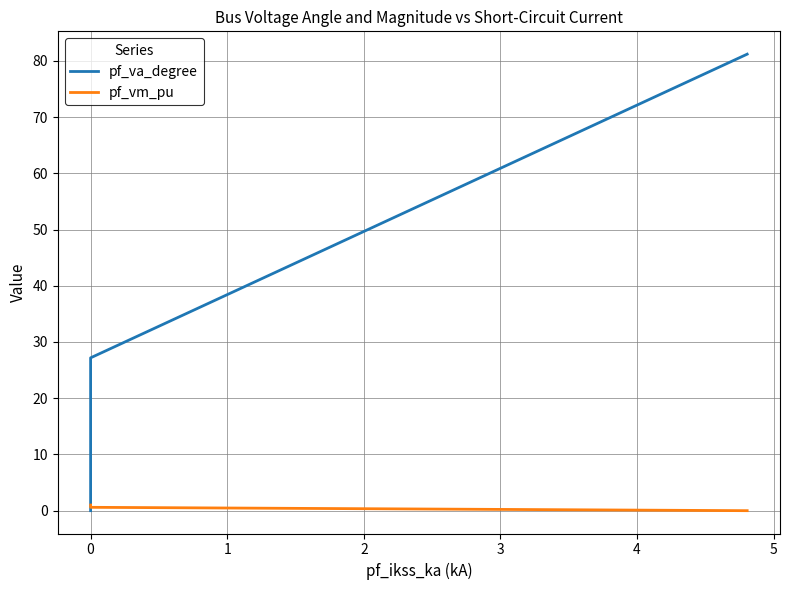

At how many categories does at least one series exceed 55?

1